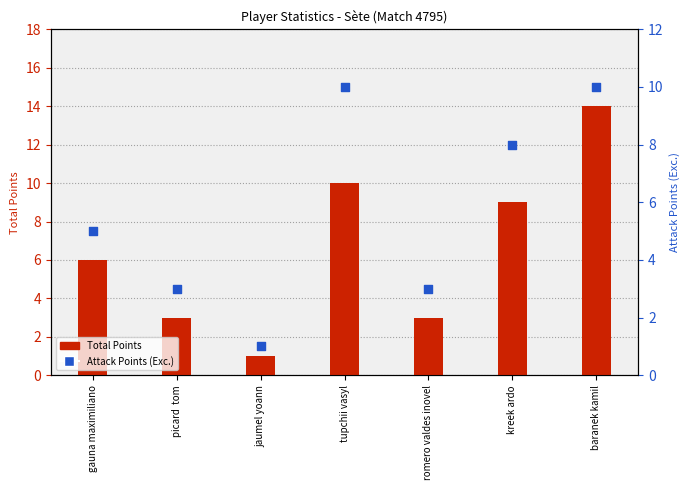

What are all the series names shown in the legend?

Total Points, Attack Points (Exc.)